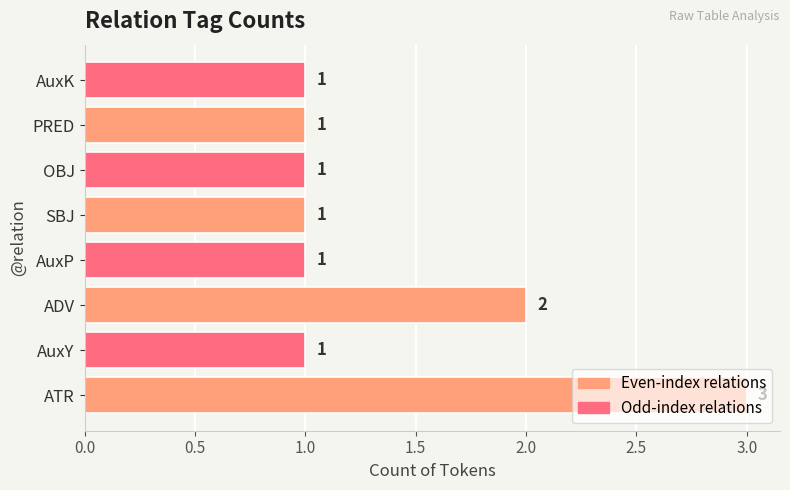

Where is the data nearest to the value 2?

ADV